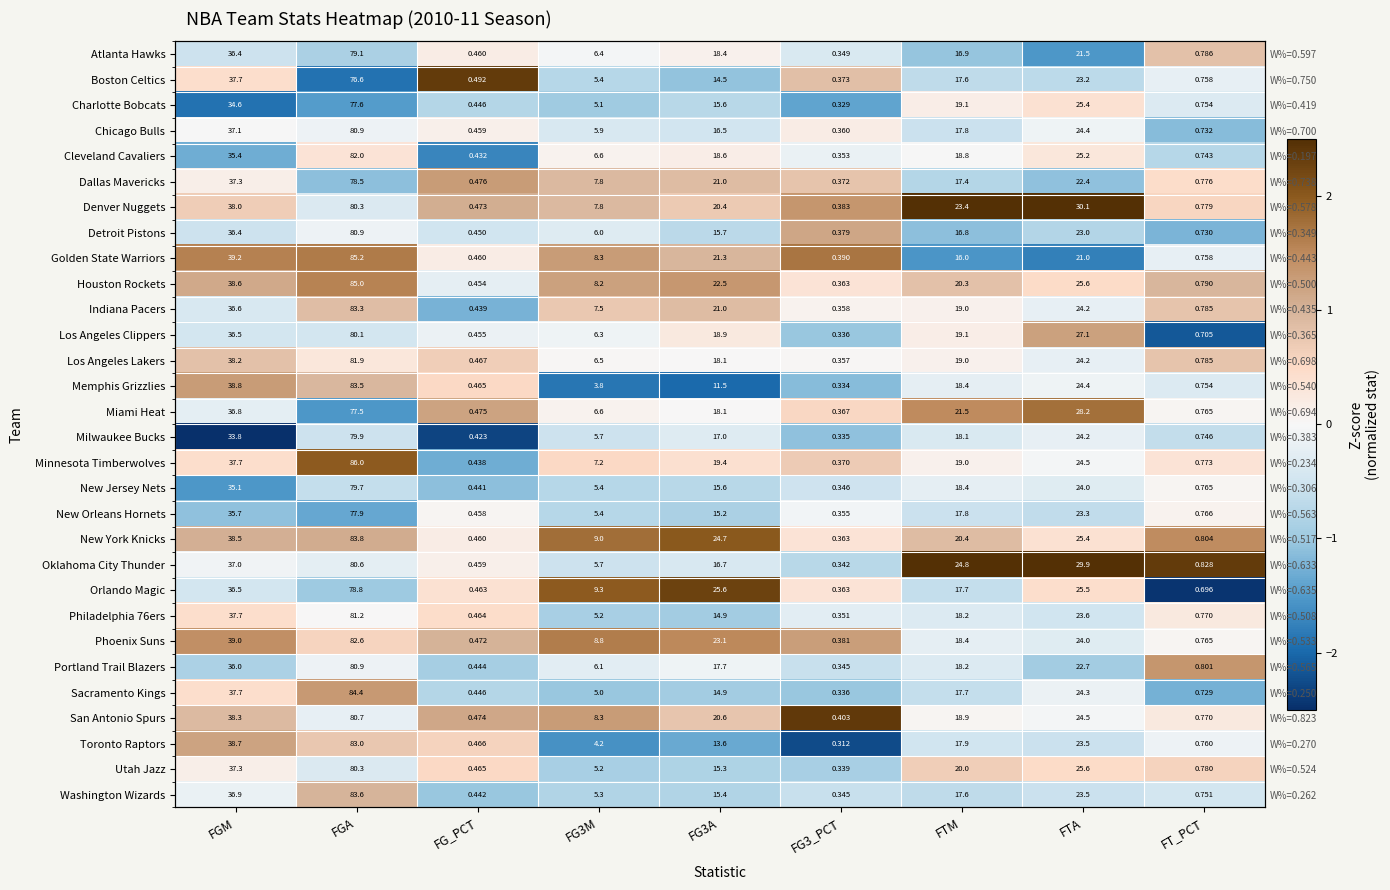

How many values in Sacramento Kings are below zero?

7